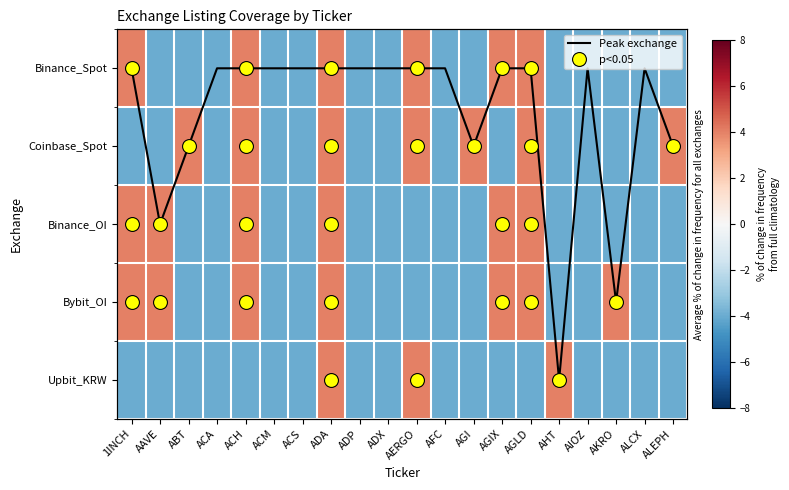

What is the minimum value for Binance_OI?

-4